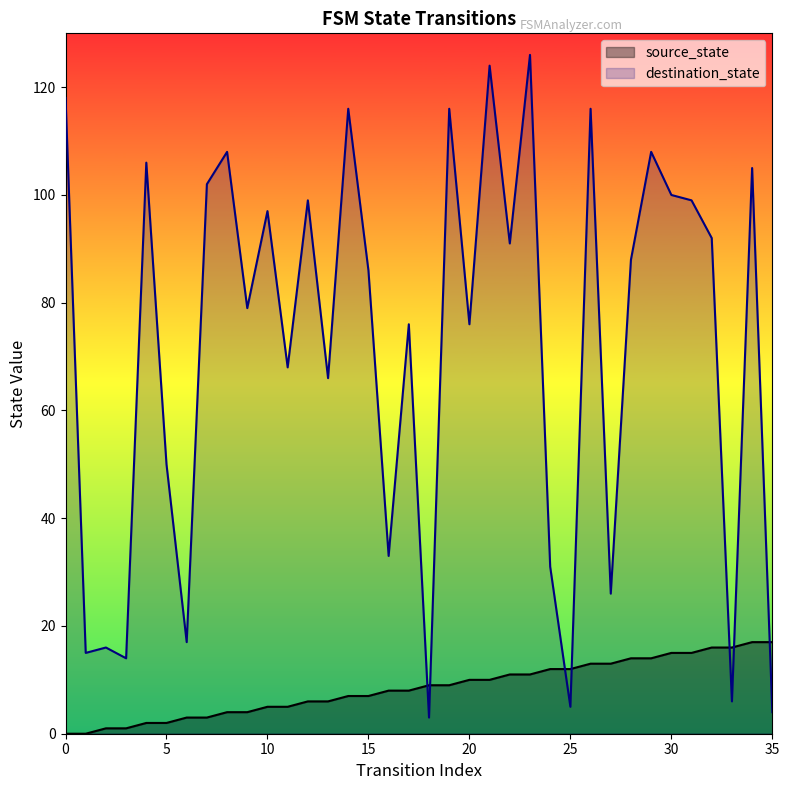

Which series has the largest total across all categories?

destination_state